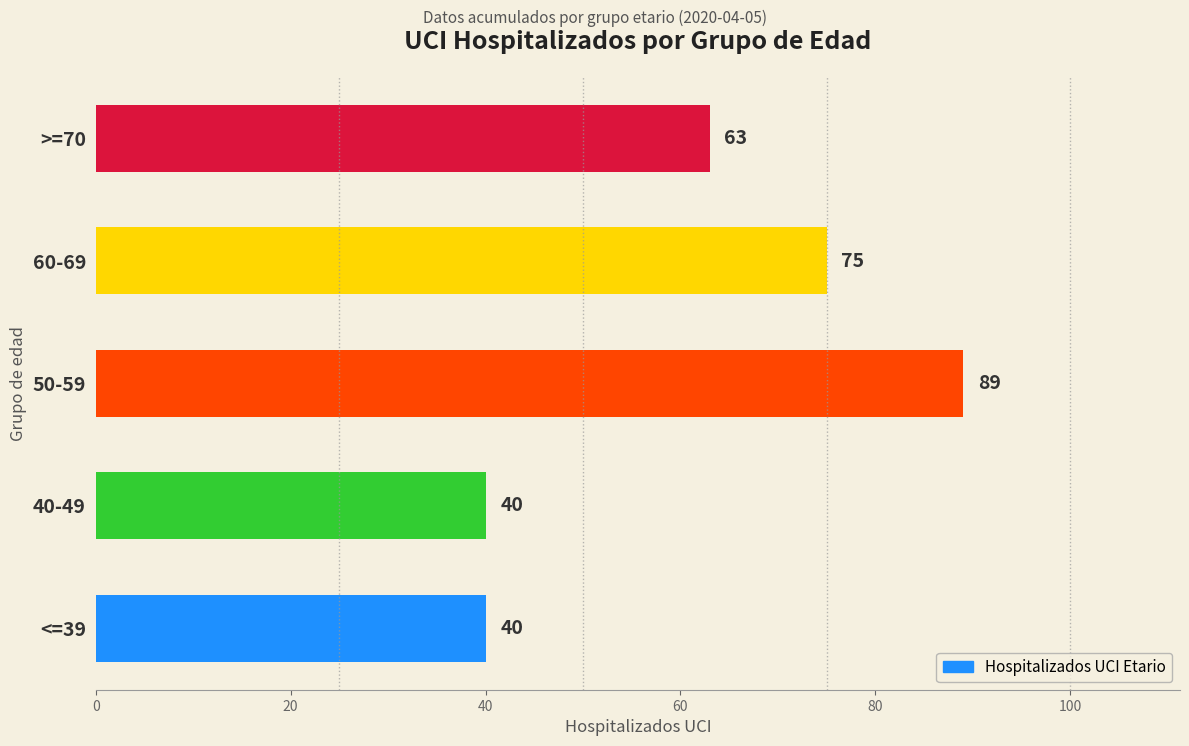

How many values are between 40 and 75?

4